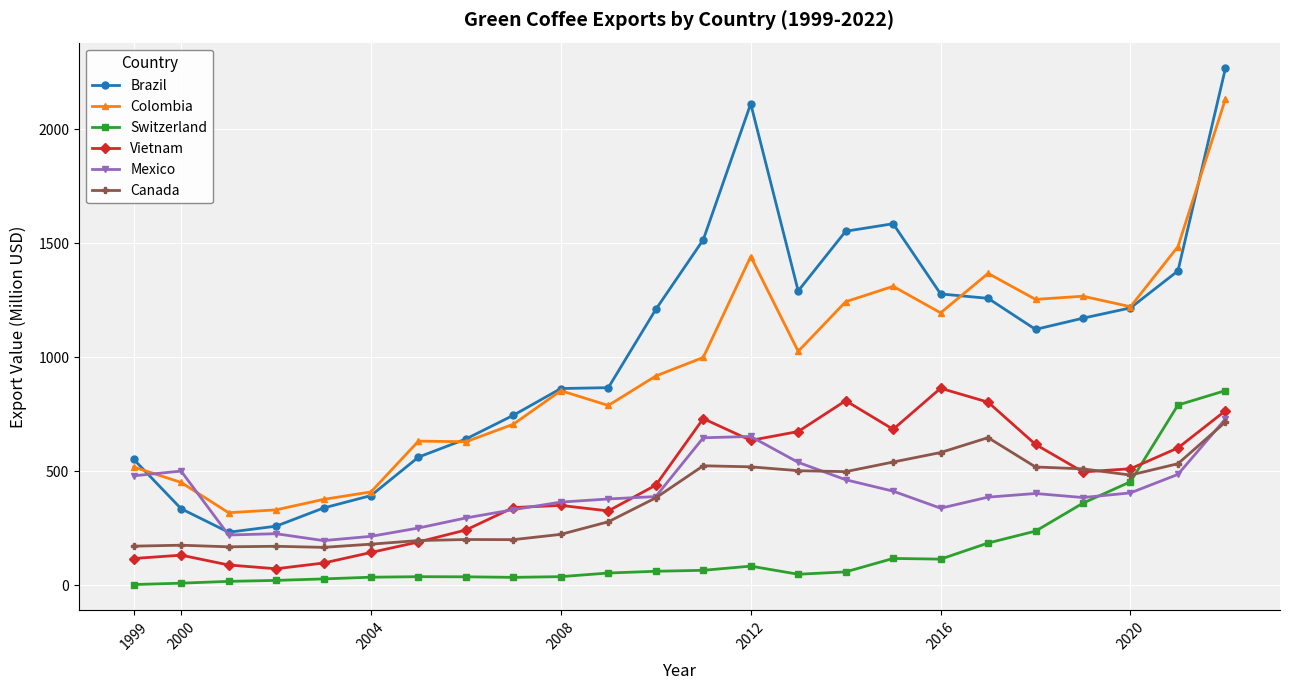

Which series has the widest spread of values?

Brazil